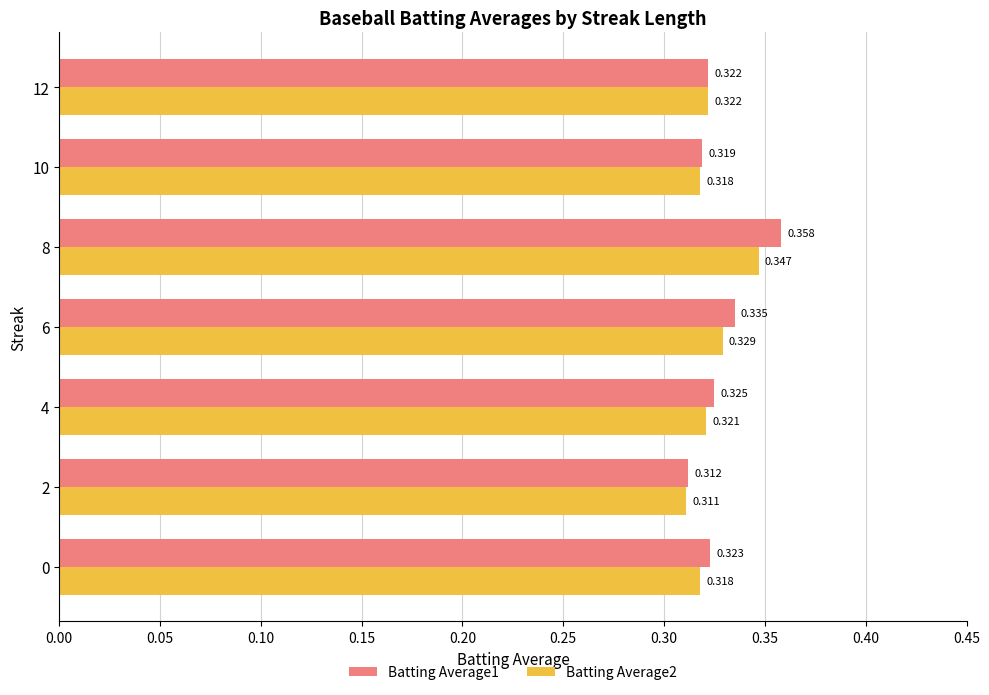

What are all the series names shown in the legend?

Batting Average1, Batting Average2